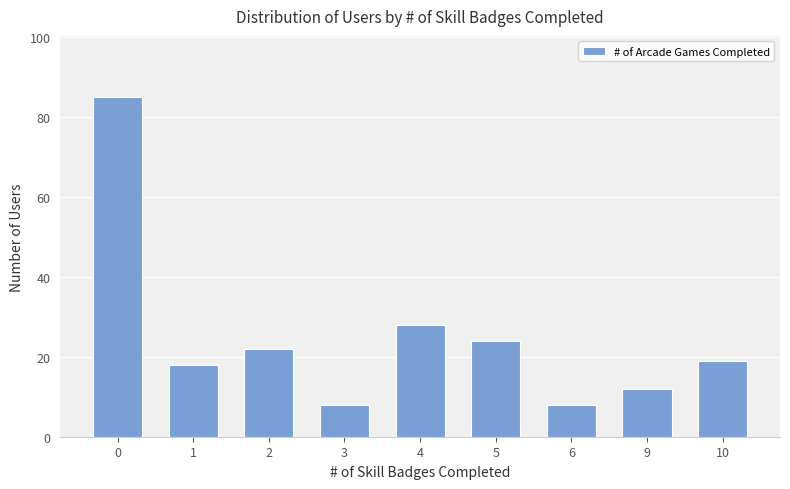

The value at 1 is 5. True or false?

False